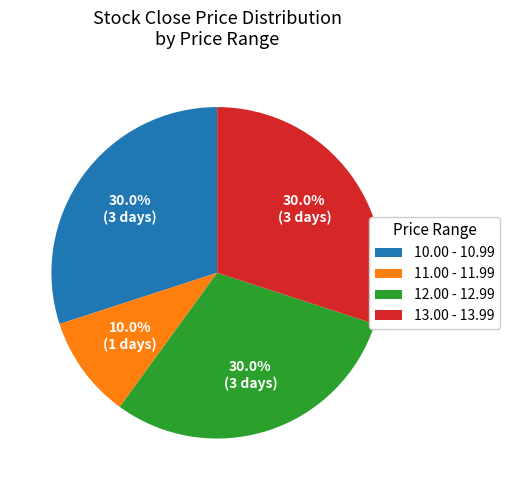

To the nearest percent, what is the average slice percentage?

25%